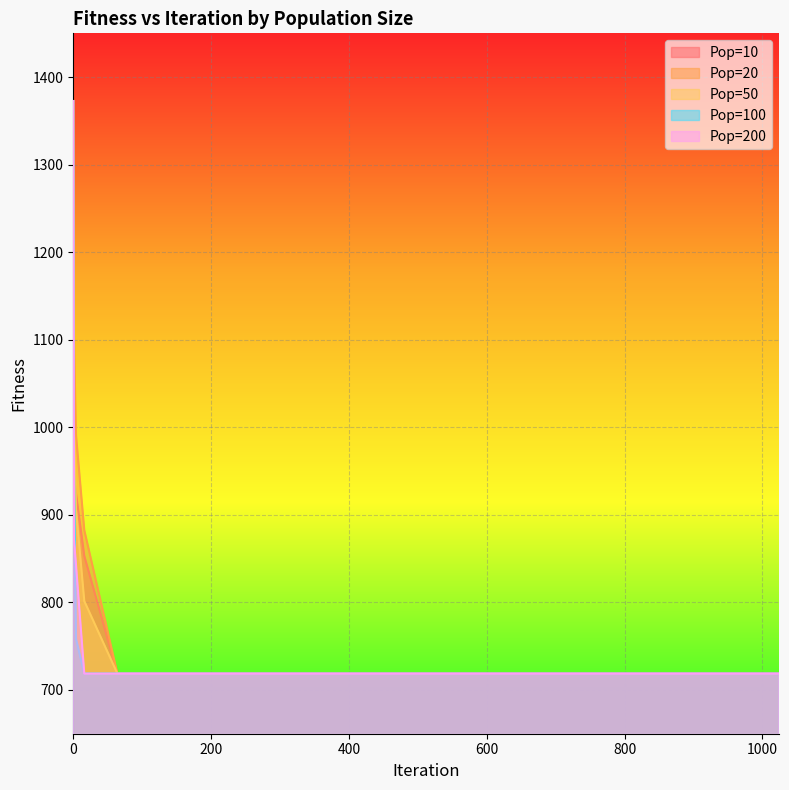

Which series has the largest total across all categories?

Pop=20